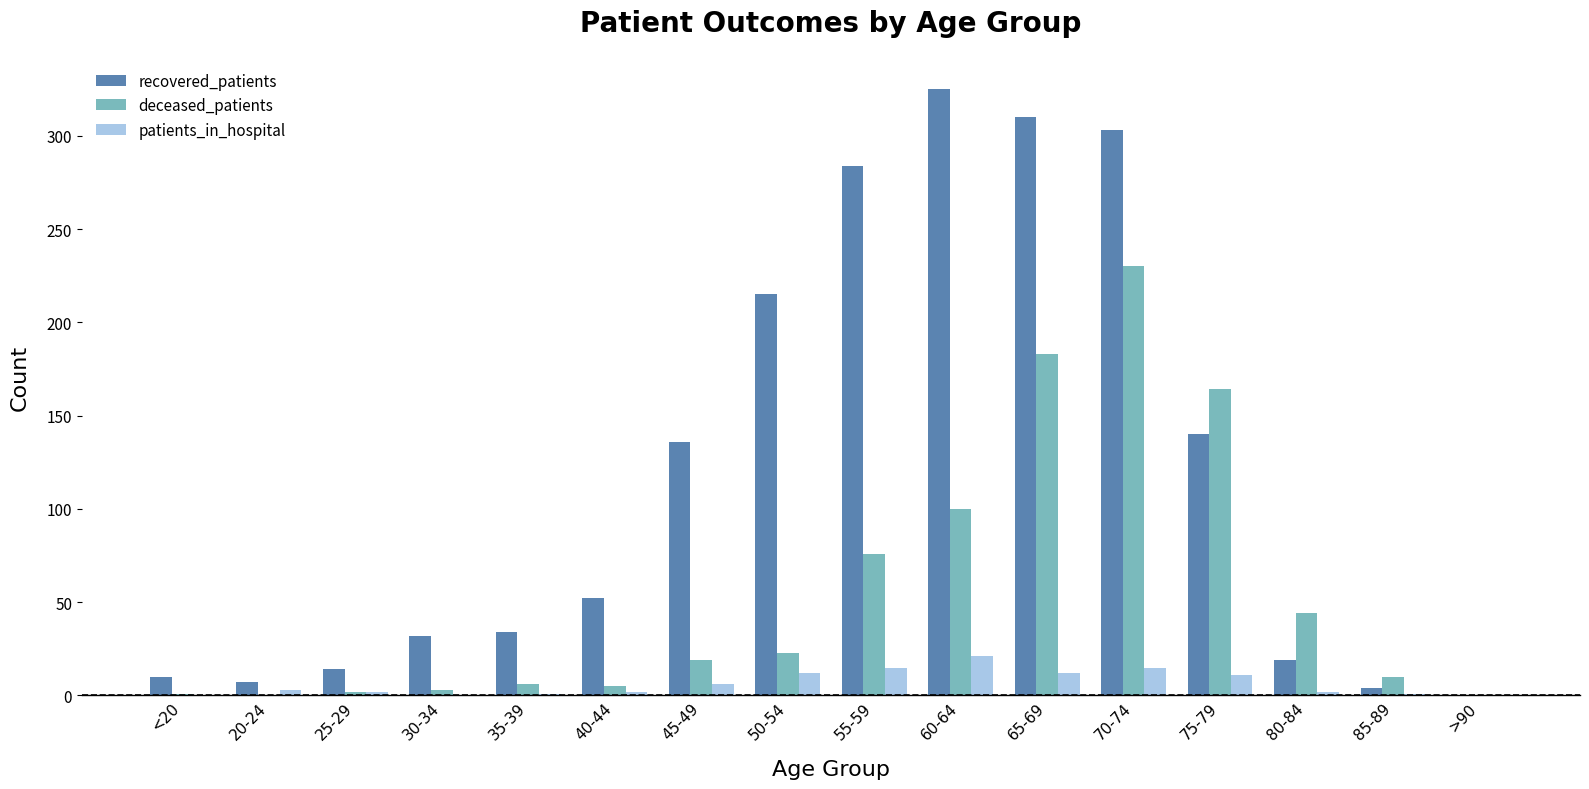

What is the maximum value shown in the chart?

325